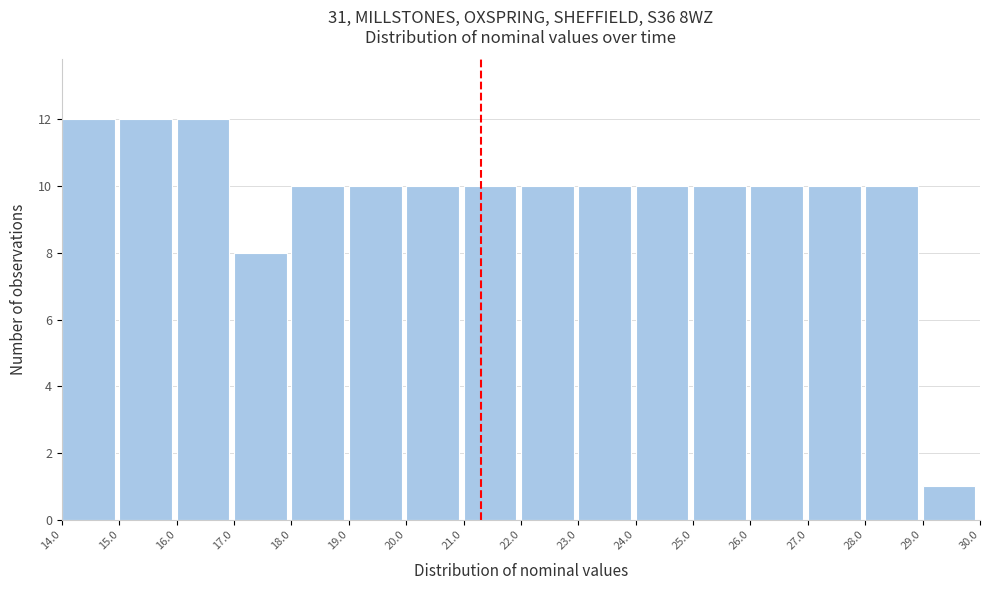

Reading left to right, list every bar in this chart as the range it spans on the x-axis followed by its height. The values are not printed on the chart, so give them approximately, as read against the axis.

14.0 to 15.0: 12
15.0 to 16.0: 12
16.0 to 17.0: 12
17.0 to 18.0: 8
18.0 to 19.0: 10
19.0 to 20.0: 10
20.0 to 21.0: 10
21.0 to 22.0: 10
22.0 to 23.0: 10
23.0 to 24.0: 10
24.0 to 25.0: 10
25.0 to 26.0: 10
26.0 to 27.0: 10
27.0 to 28.0: 10
28.0 to 29.0: 10
29.0 to 30.0: 1